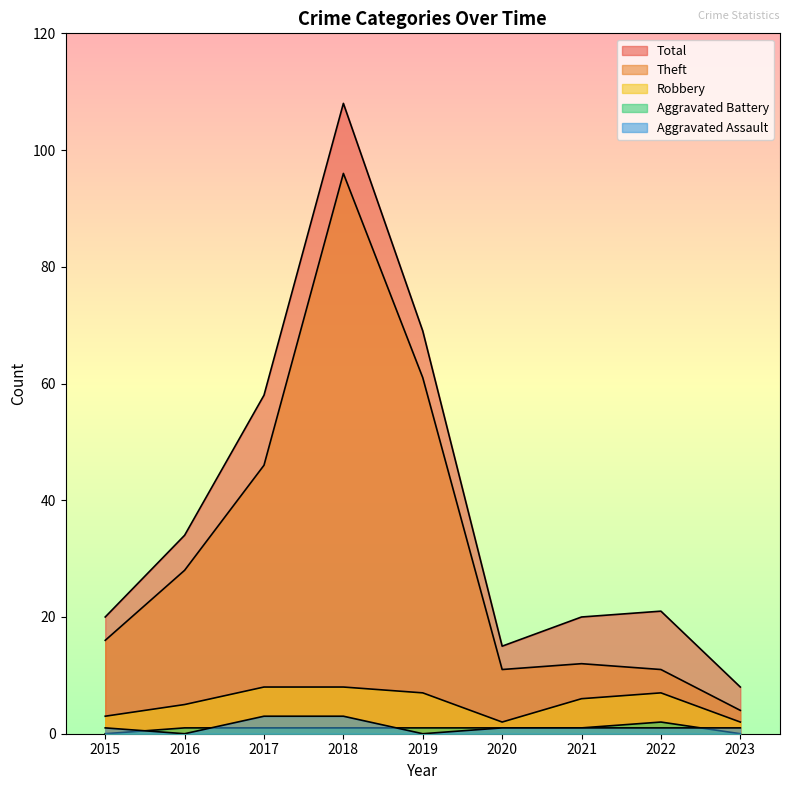

Does the chart display data point markers on the line(s)?

No